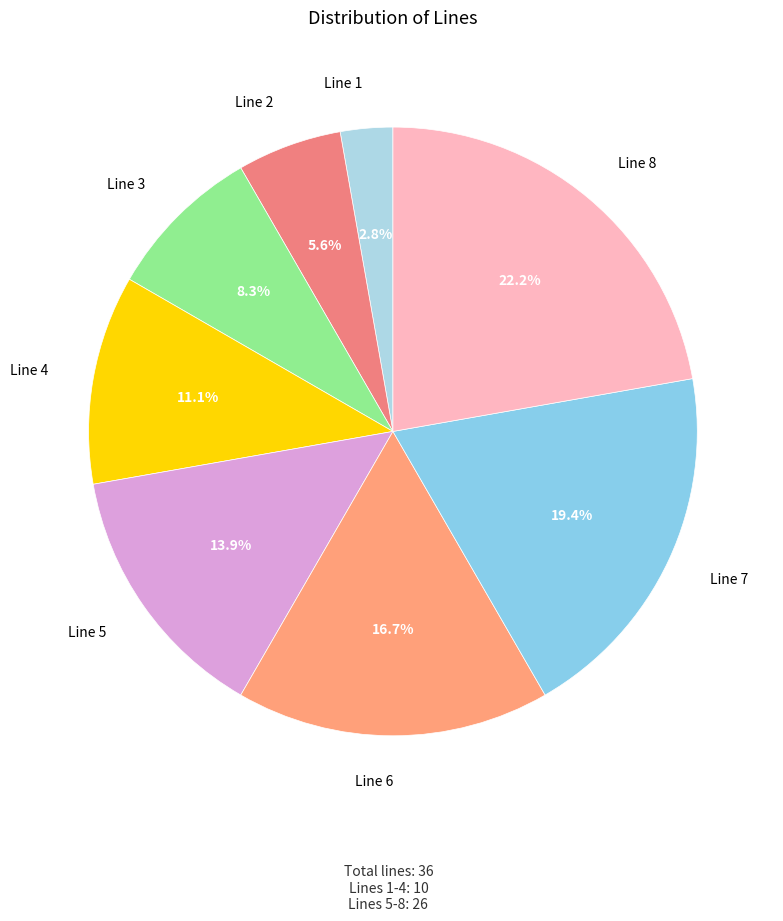

Which category has the biggest portion of the pie?

Line 8